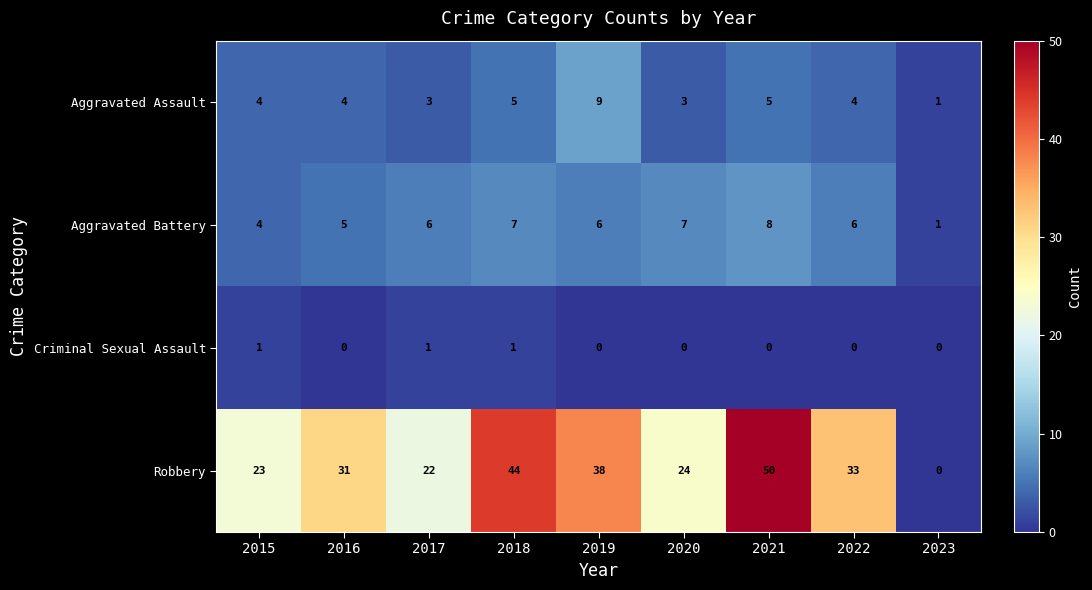

Which category has the highest value across all series?

2021